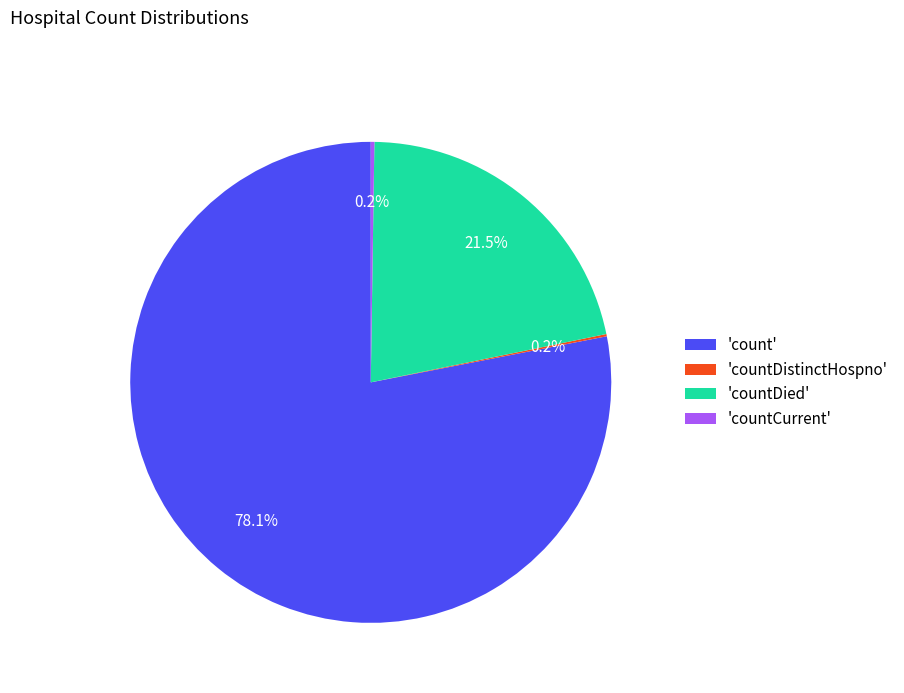

Does any single category account for the majority?

Yes